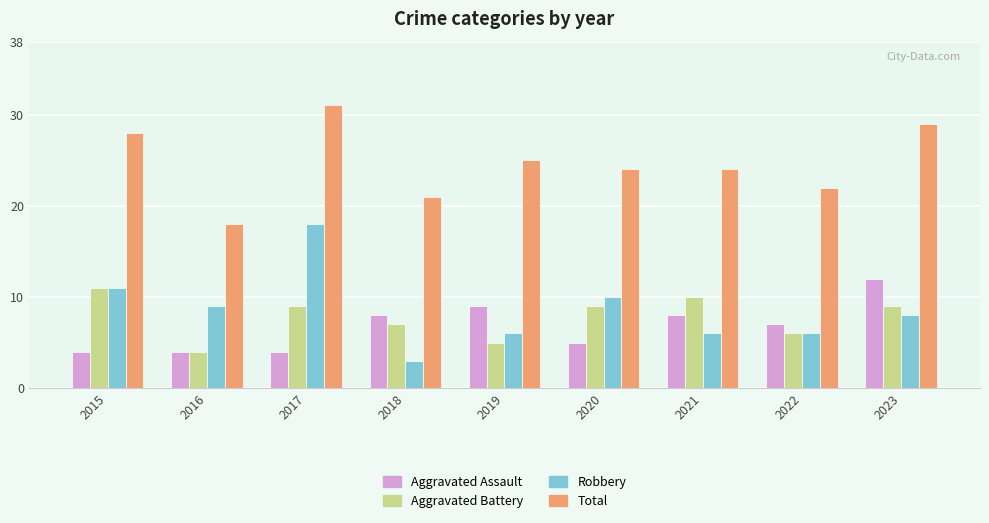

Which series has the largest total across all categories?

Total